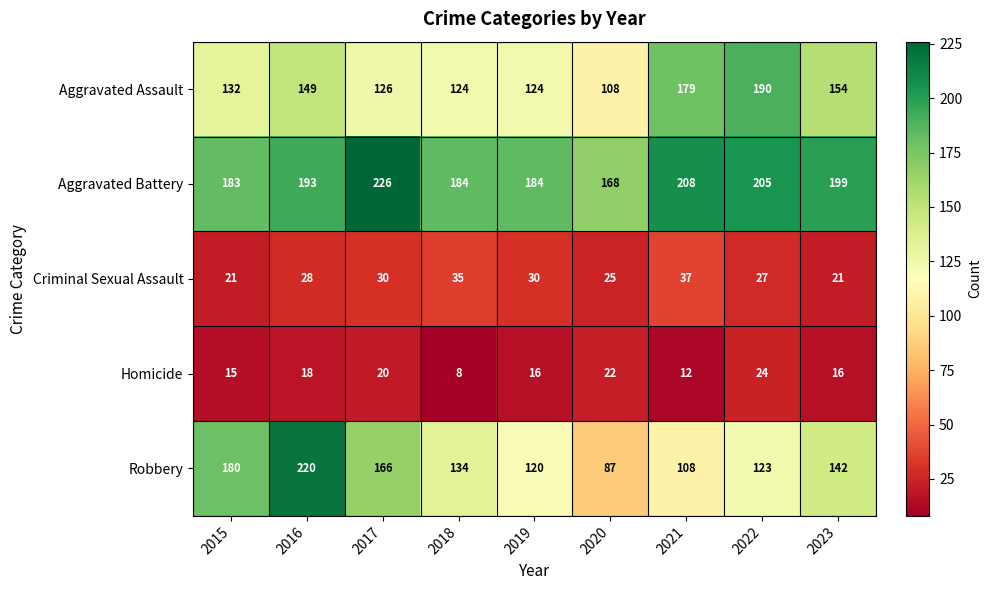

What is the difference between the maximum and minimum values in the Homicide series?

16